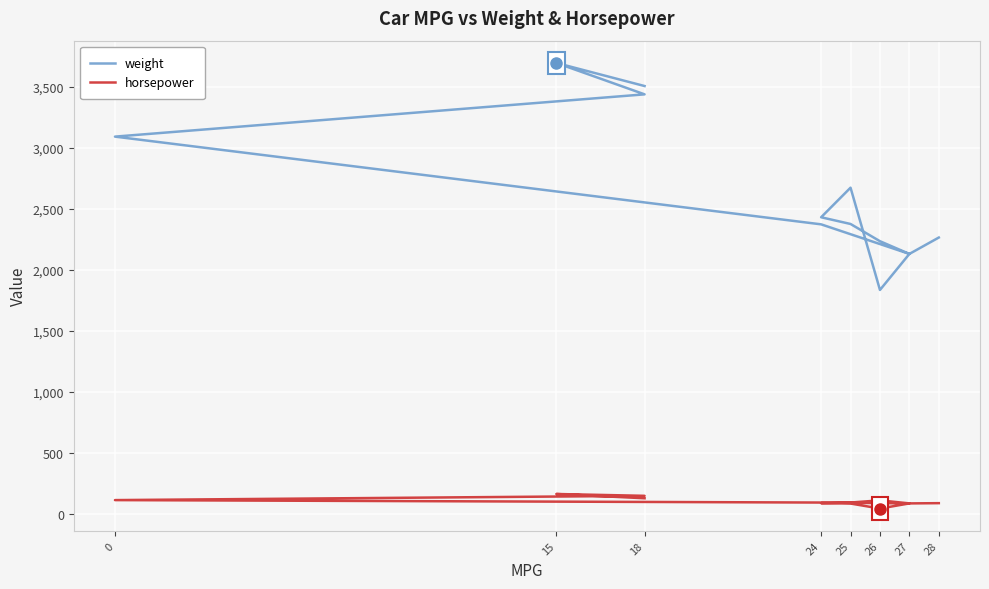

True or false: weight has a value of 5796 at 15.

False